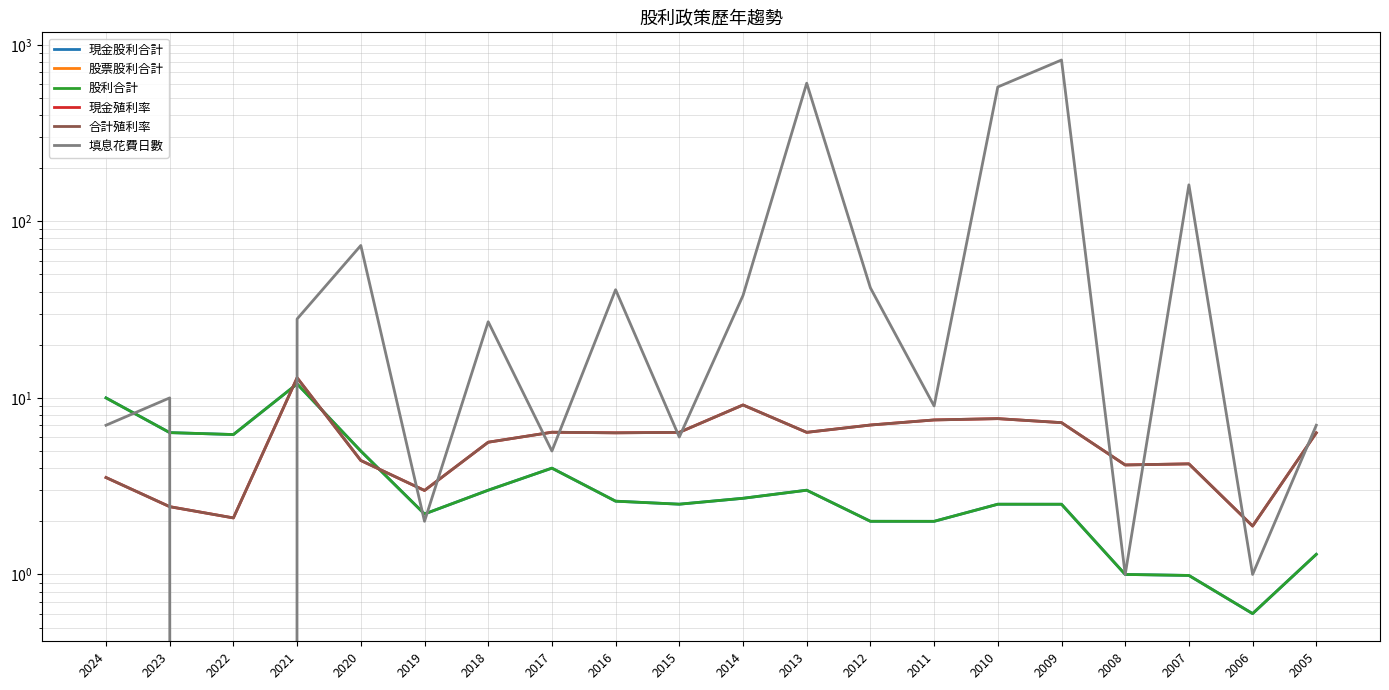

True or false: 現金股利合計 and 股票股利合計 cross at least once.

False